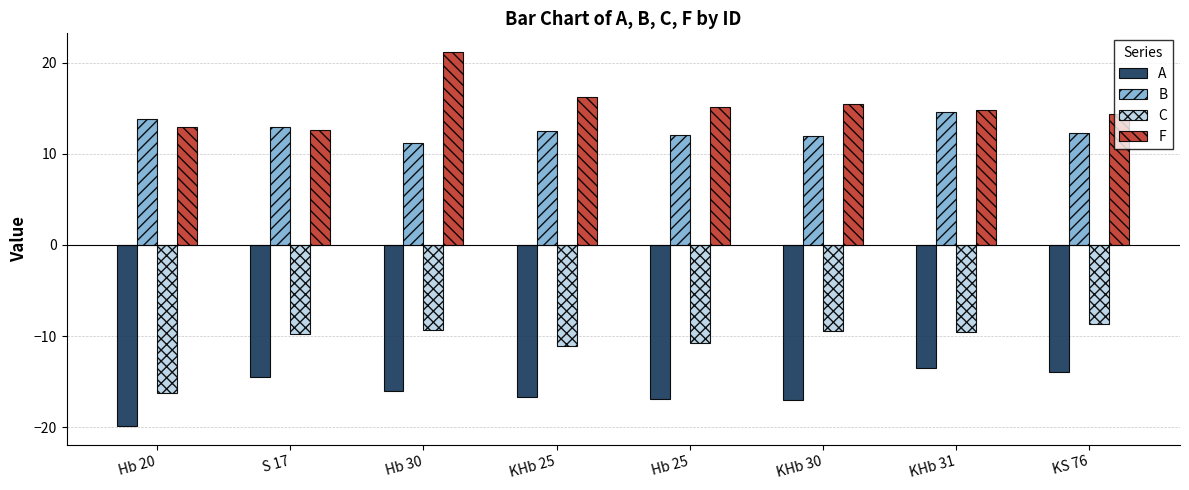

Between Hb 30 and KHb 25, which series saw the biggest shift?

F